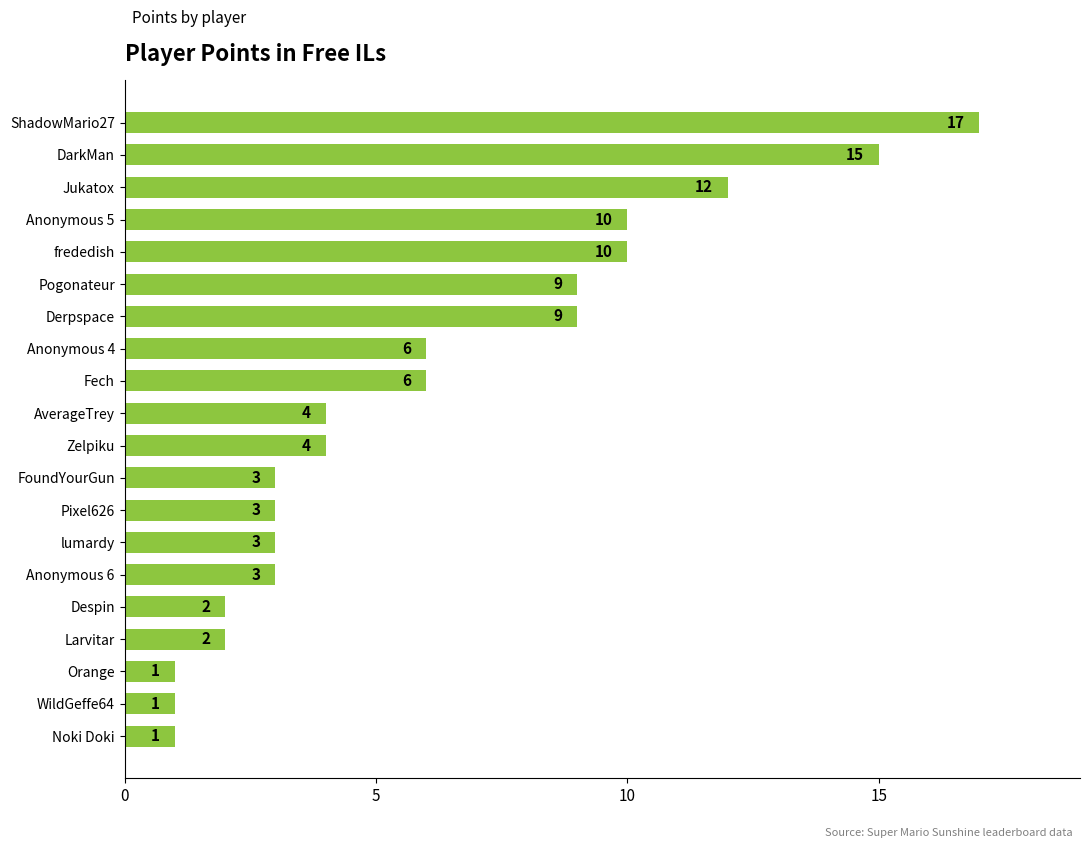

Are the bars horizontal?

Yes